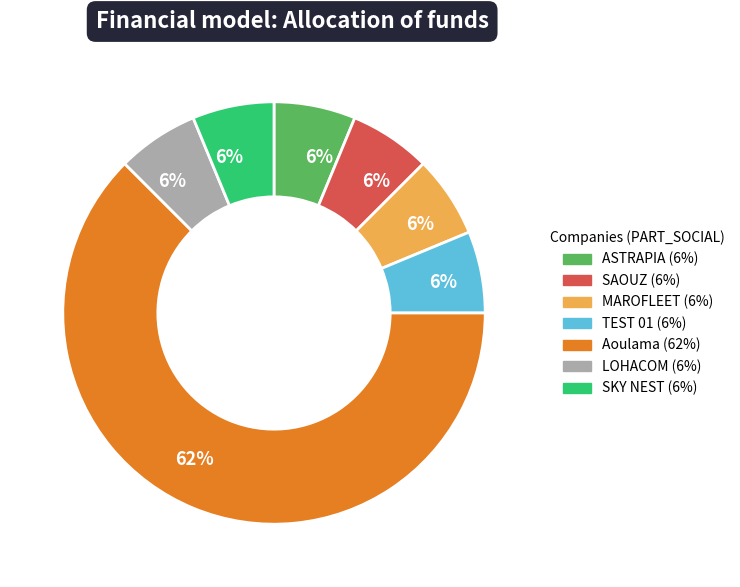

Is there any slice that represents more than half of the pie?

Yes